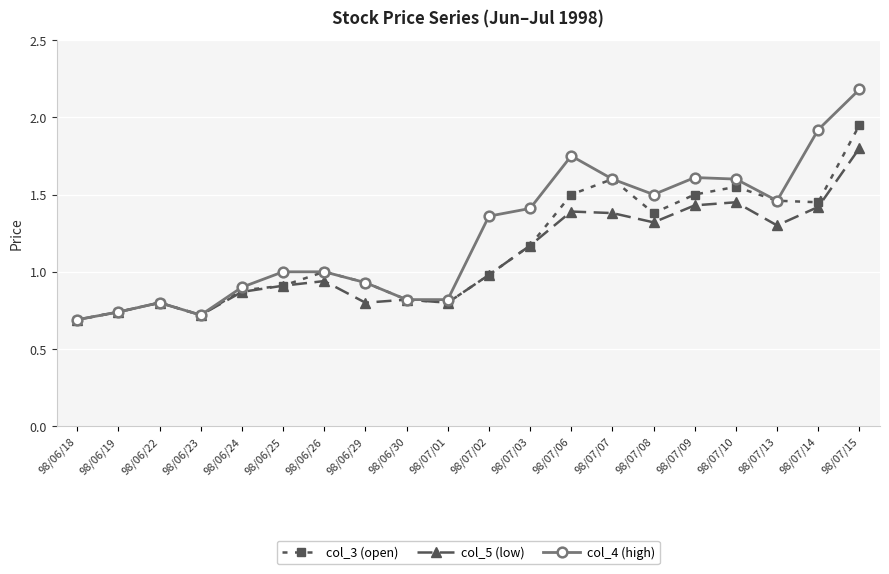

What is the label of the 4th point from the left?

98/06/23